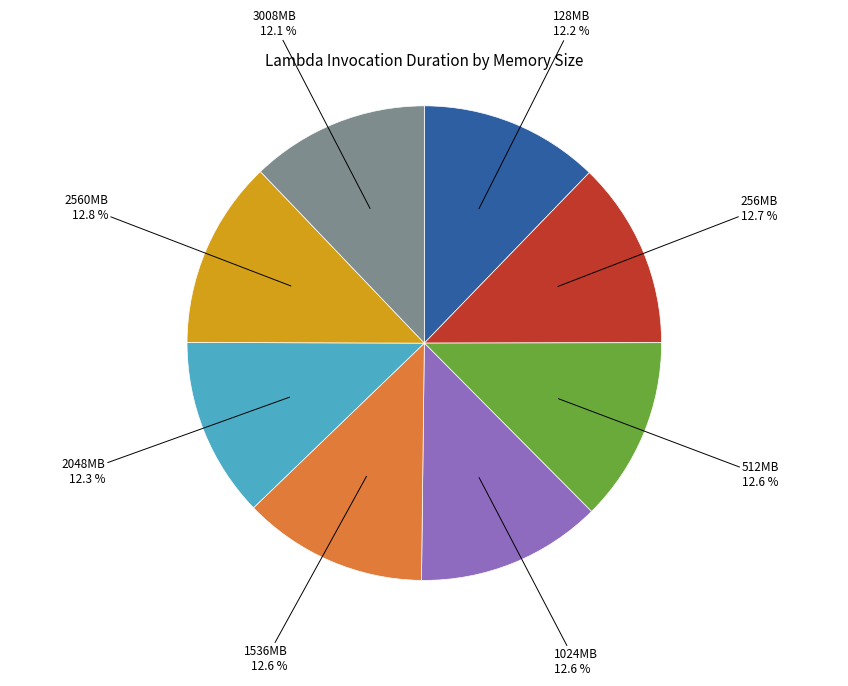

Is there a majority slice in this chart?

No